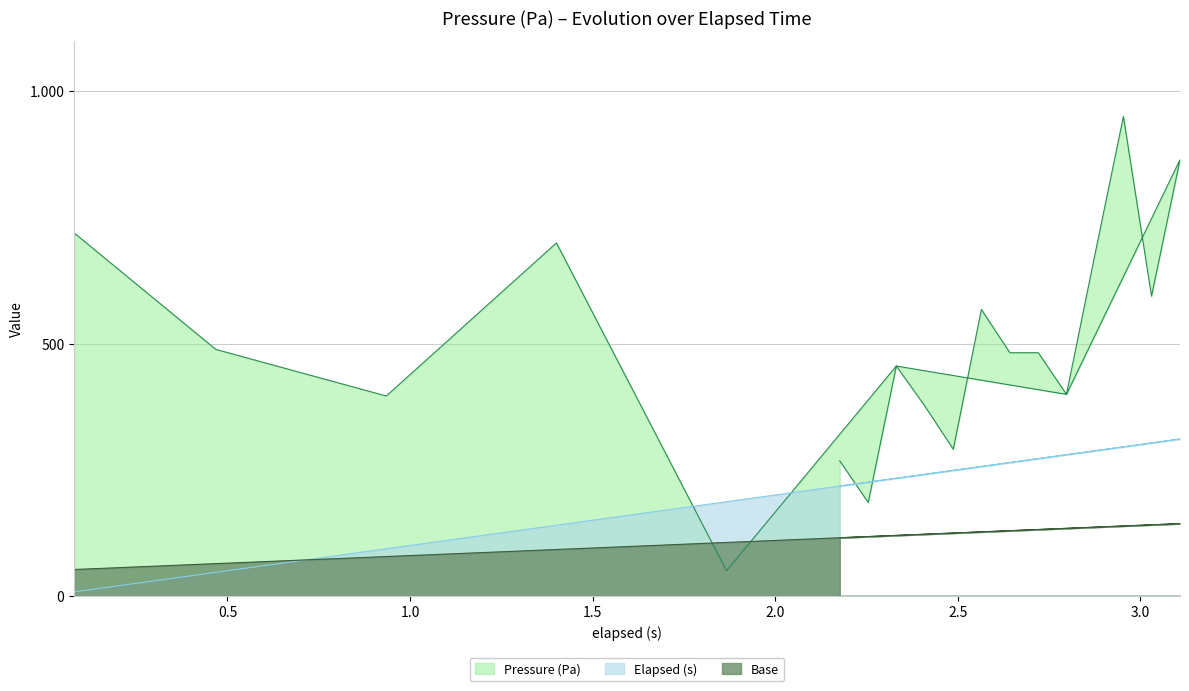

At which category is the sum across all series the highest?

2.954